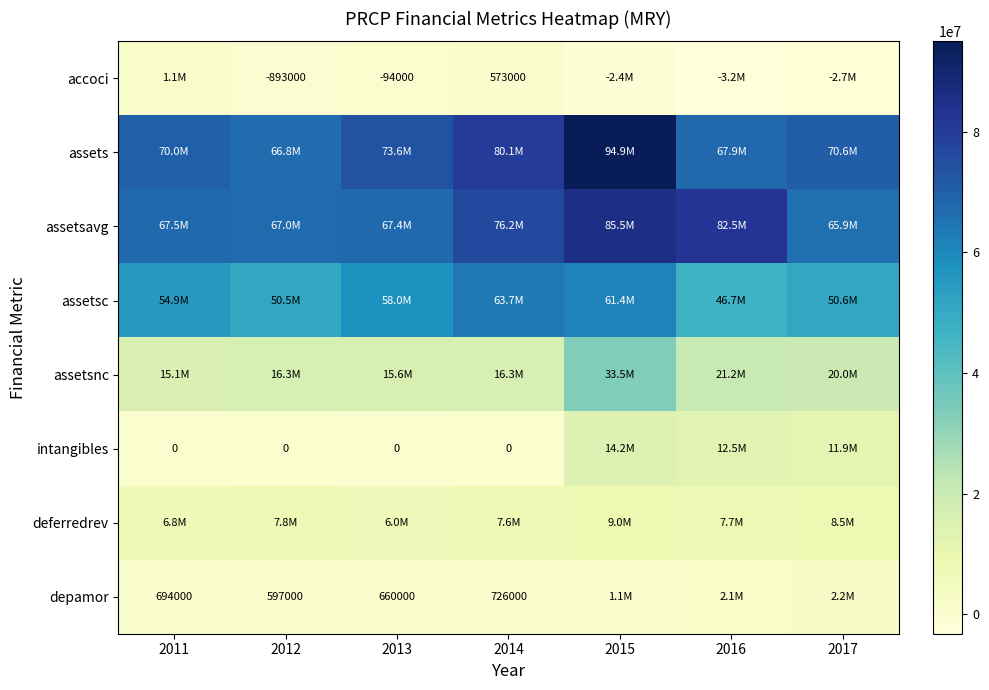

What is the smallest value displayed?

-3220000